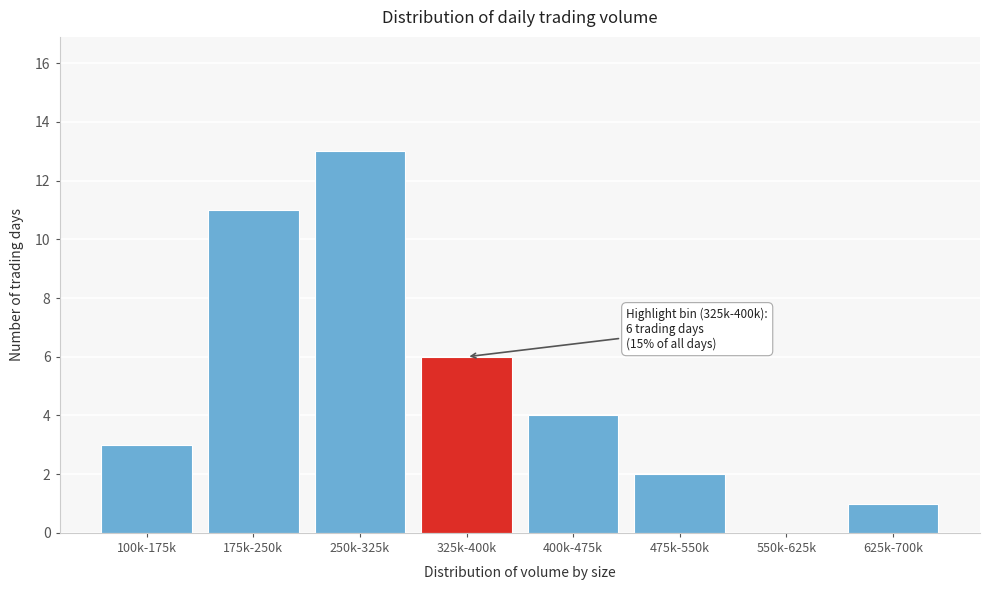

Reading right to left, list all the values displayed in this chart.

625k-700k=1	550k-625k=0	475k-550k=2	400k-475k=4	325k-400k=6	250k-325k=13	175k-250k=11	100k-175k=3